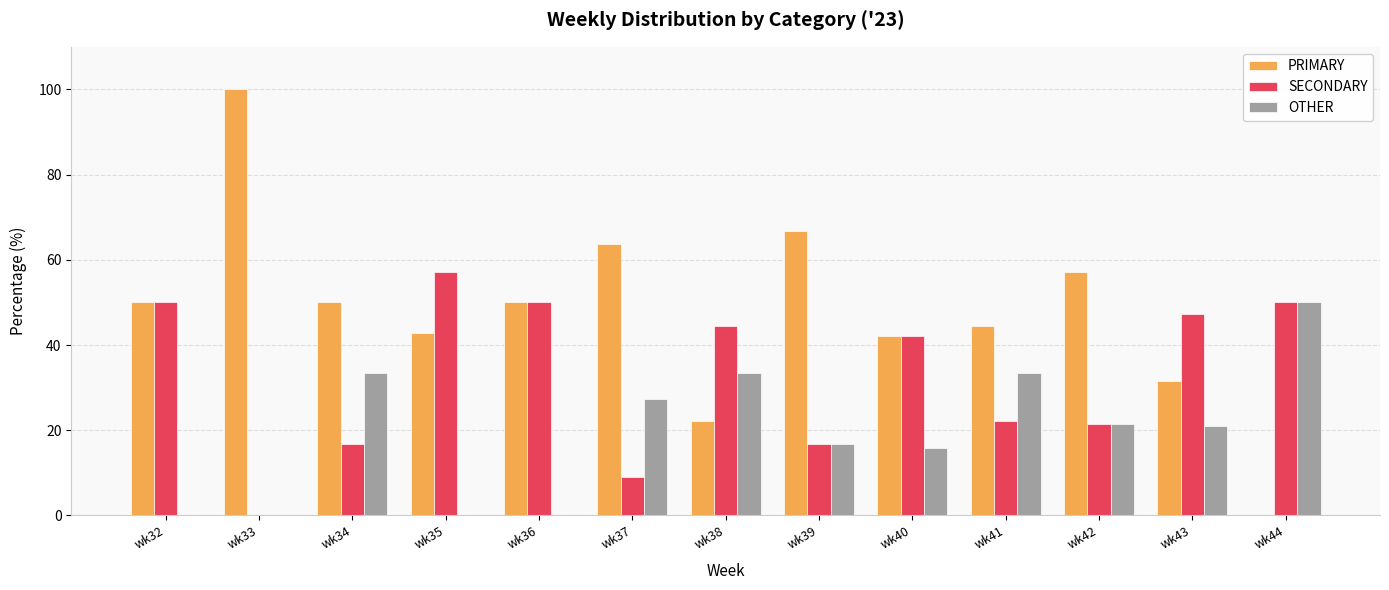

Which series has the largest total across all categories?

PRIMARY